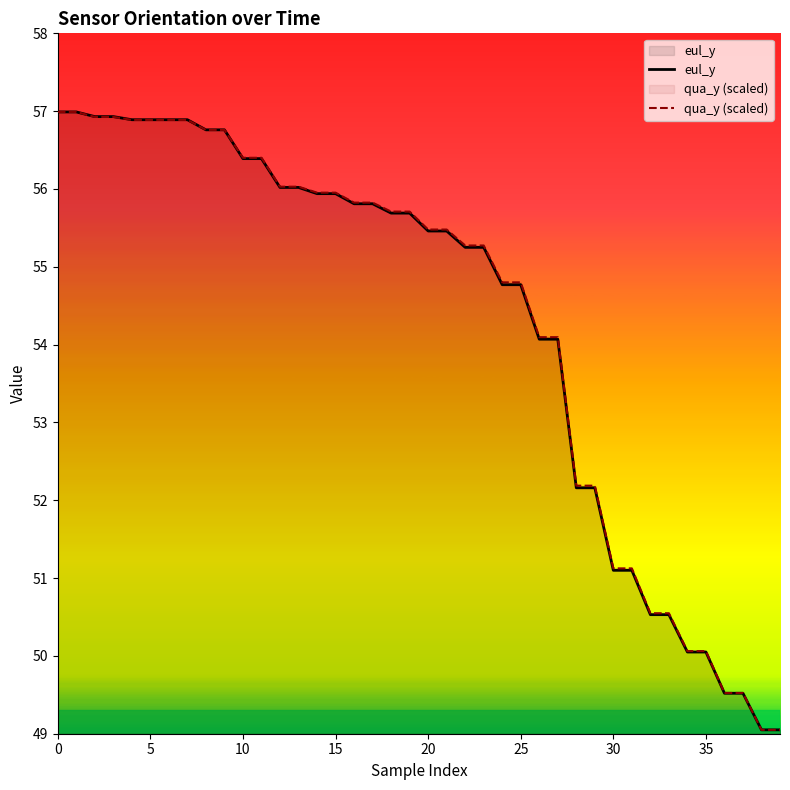

What is the sum of all eul_y values?

2172.5